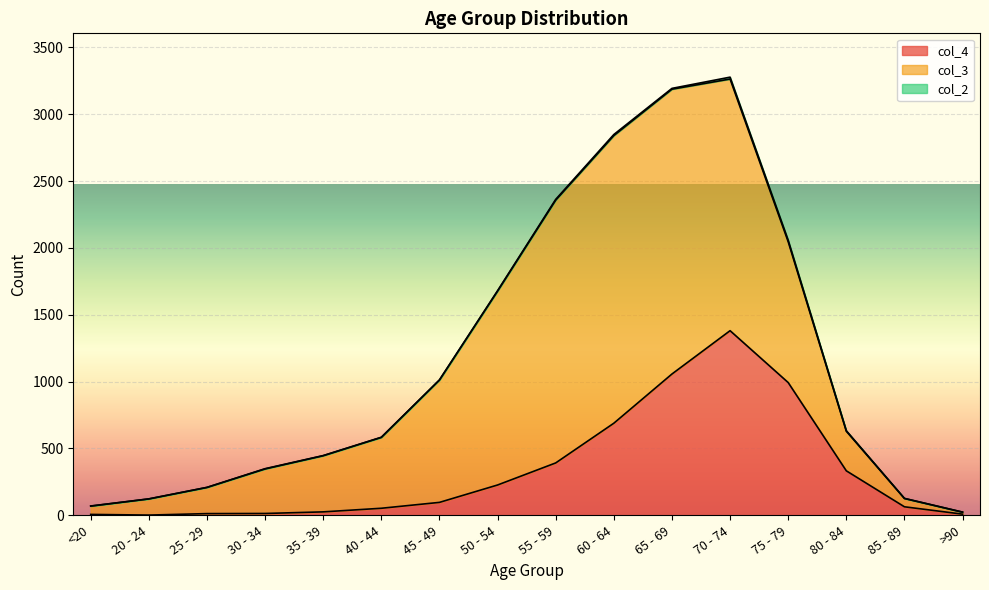

Rank the series by their average value, from highest to lowest.

col_3, col_4, col_2